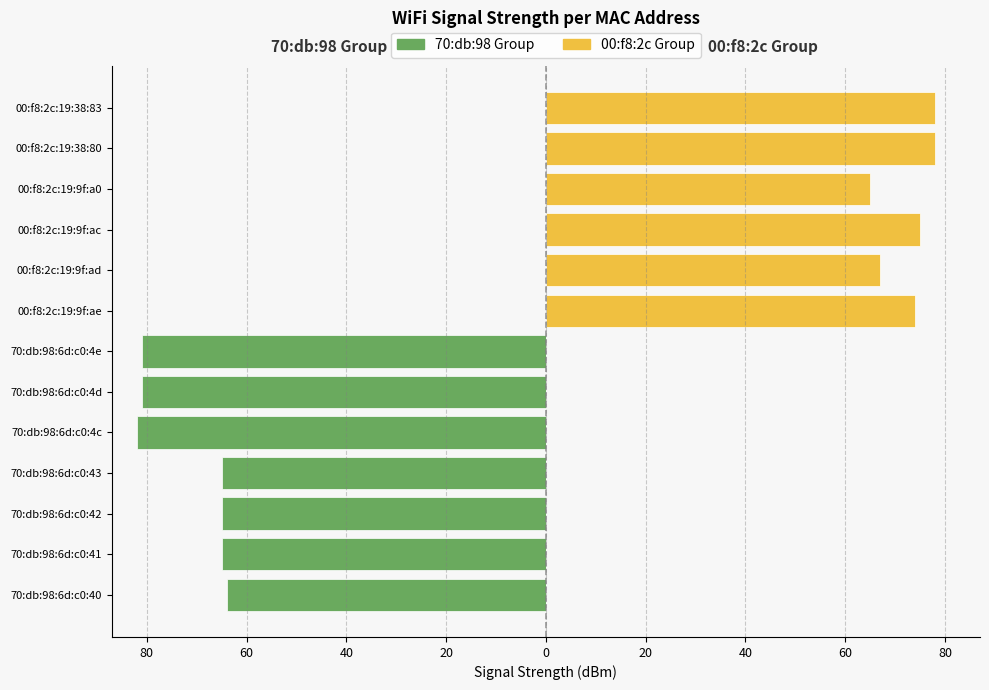

Which series has the largest range (max minus min)?

70:db:98 Group